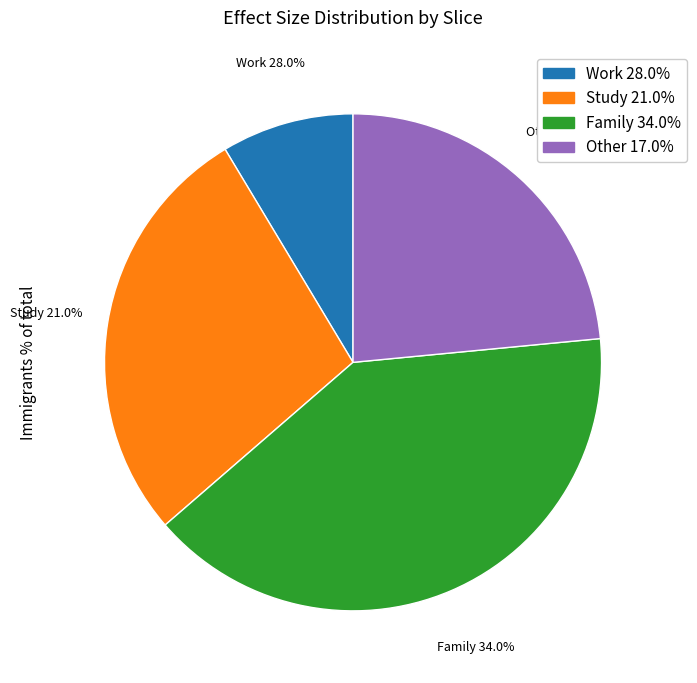

What percentage is the 0.09722926369194147 slice, to the nearest percent?

23%